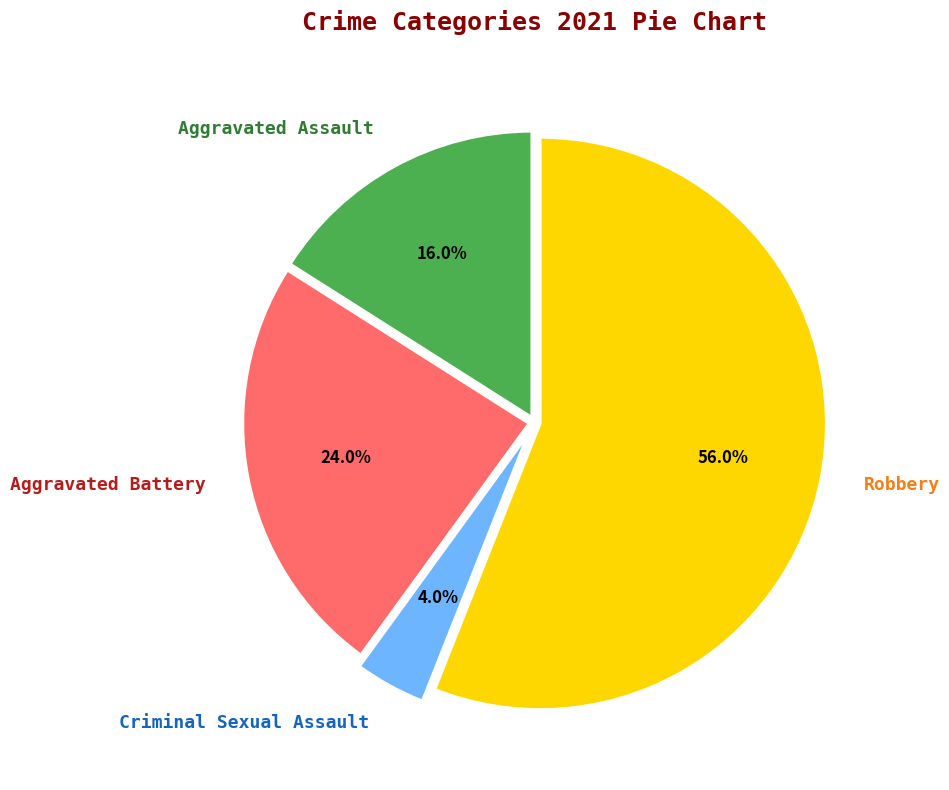

What percentage is the Robbery slice, to the nearest percent?

56%